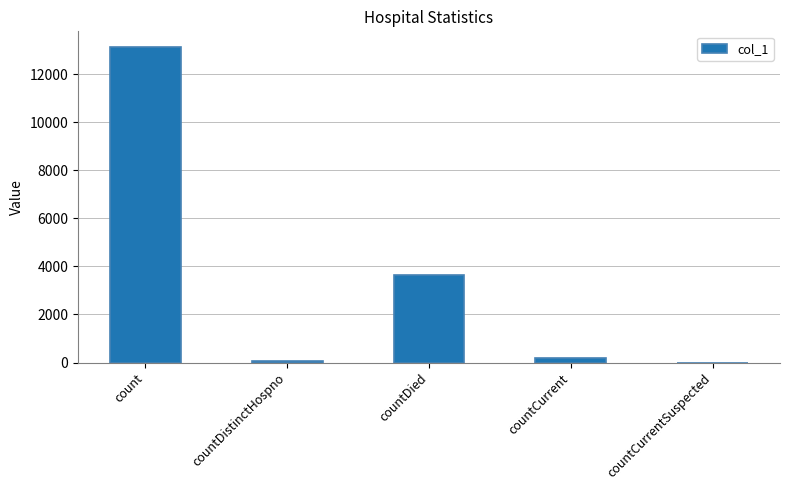

How many series are shown in this chart?

1